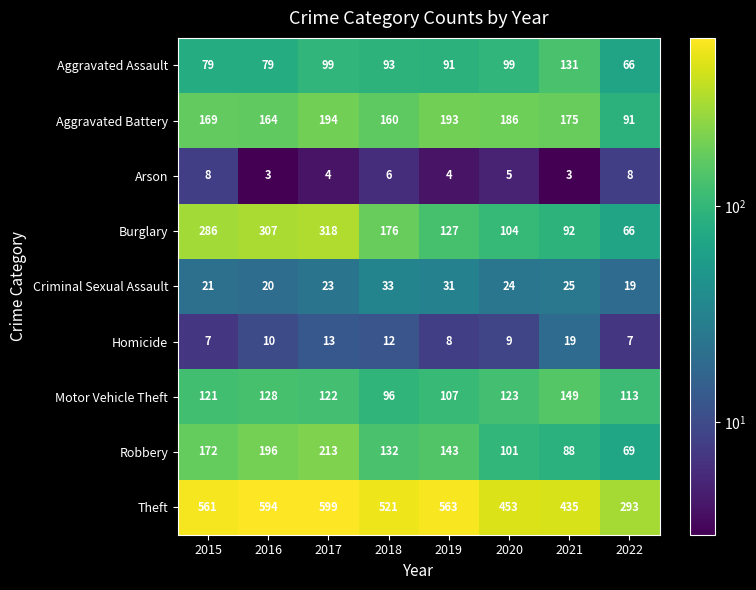

At which category is the sum across all series the highest?

2017